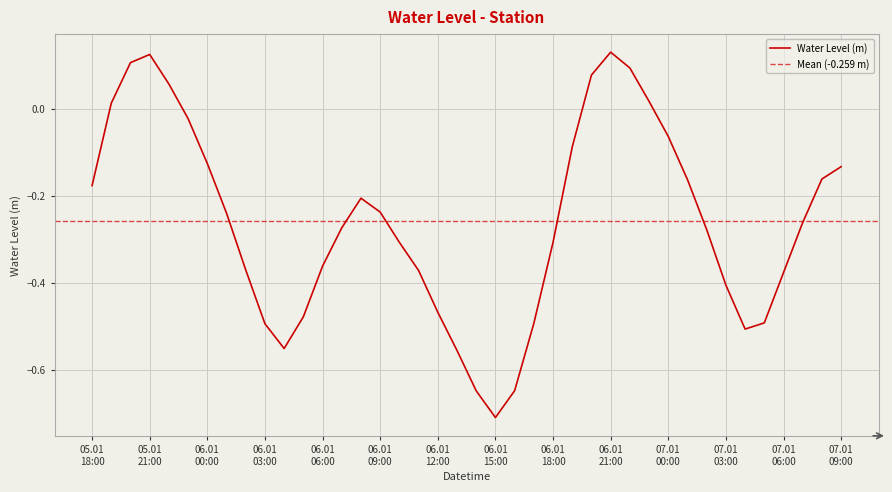

What is the lowest value of the Water Level (m) series?

-0.7